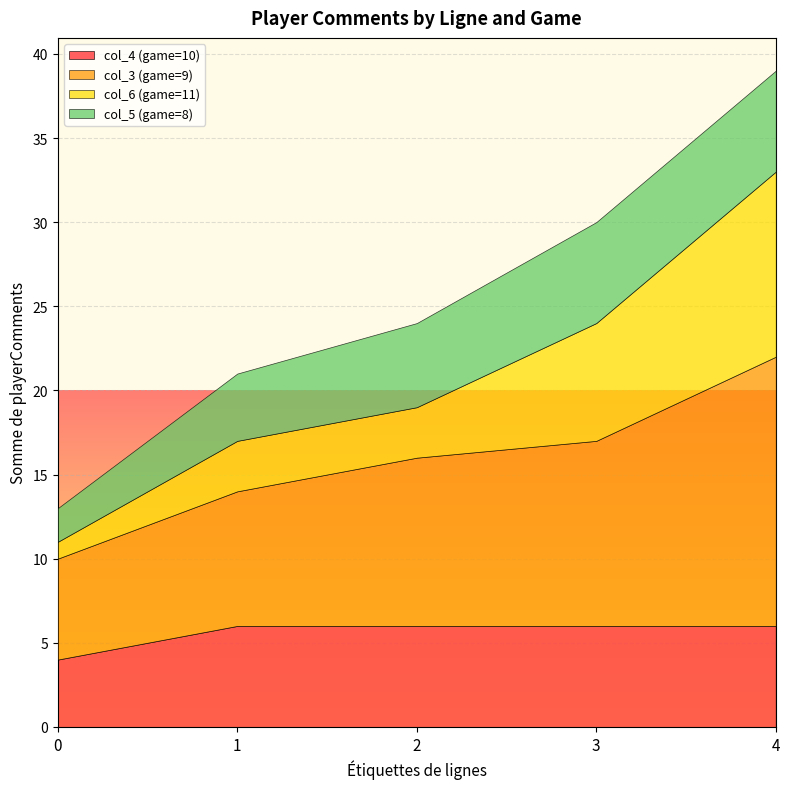

True or false: col_4 (game=10) and col_3 (game=9) cross at least once.

False